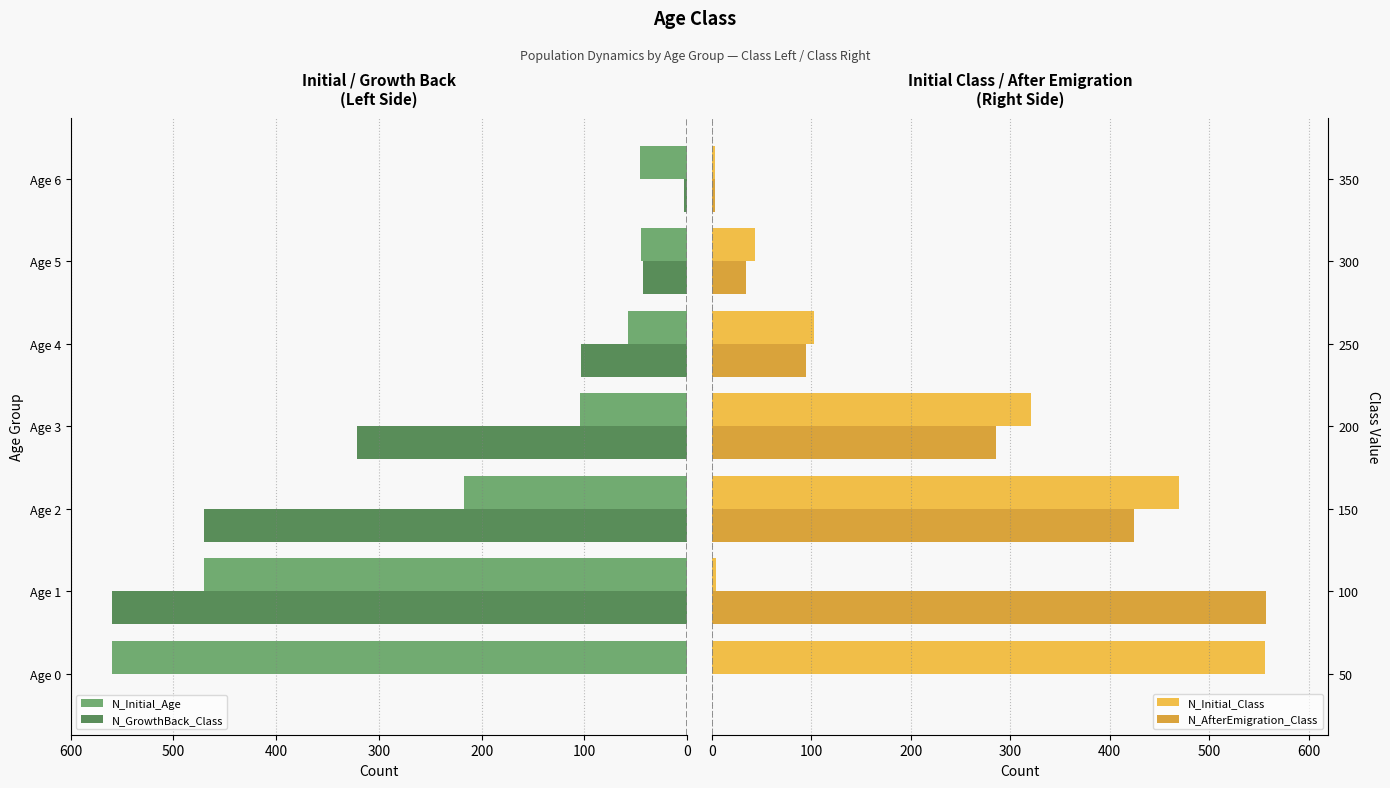

Where is N_Initial_Age nearest to the value 302?

Age 2